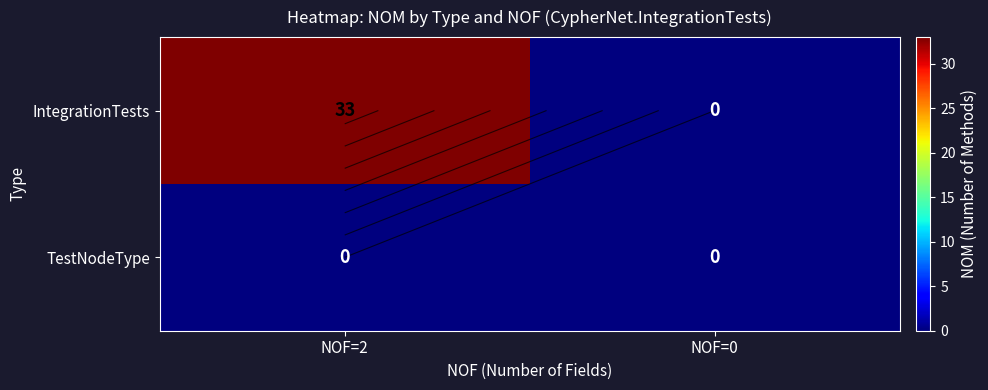

Is the value of IntegrationTests at NOF=2 greater than the value of TestNodeType at NOF=2?

Yes